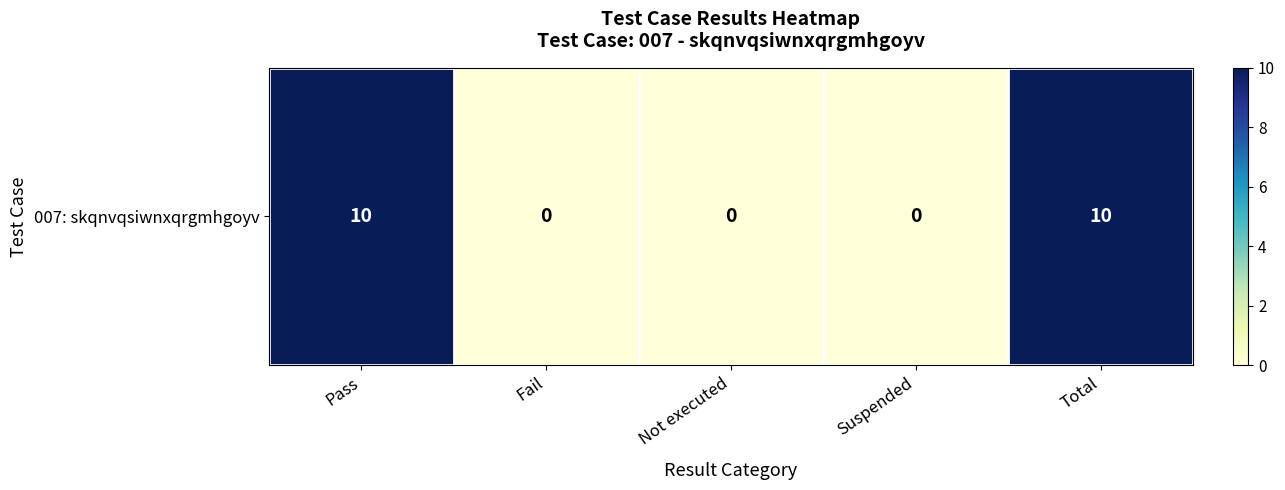

Read the value at Pass, to the nearest 5.

10